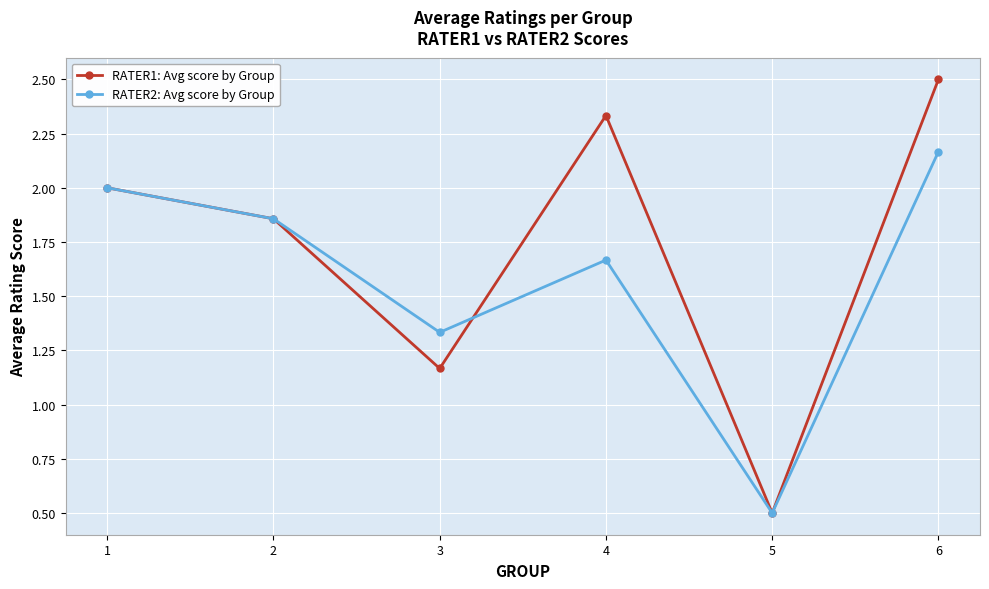

What is the spread (max minus min) of values at 6?

0.3